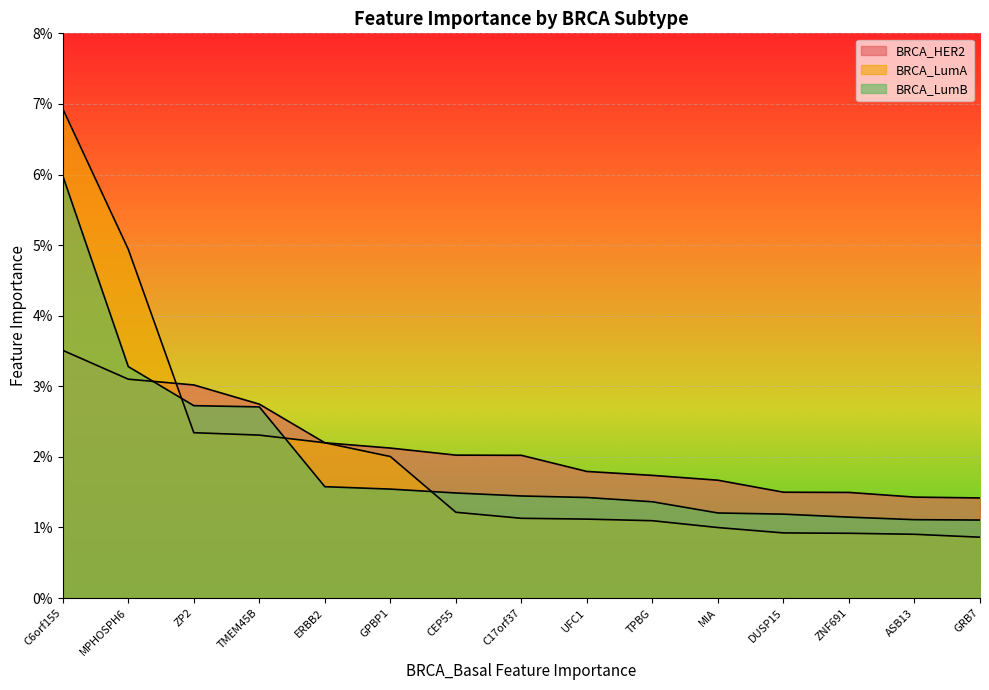

Reading right to left, transcribe all the data shown in this chart.

BRCA_HER2: 0.0	0.0	0.0	0.0	0.0	0.0	0.0	0.0	0.0	0.0	0.0	0.0	0.0	0.0	0.0
BRCA_LumA: 0.0	0.0	0.0	0.0	0.0	0.0	0.0	0.0	0.0	0.0	0.0	0.0	0.0	0.0	0.1
BRCA_LumB: 0.0	0.0	0.0	0.0	0.0	0.0	0.0	0.0	0.0	0.0	0.0	0.0	0.0	0.0	0.1